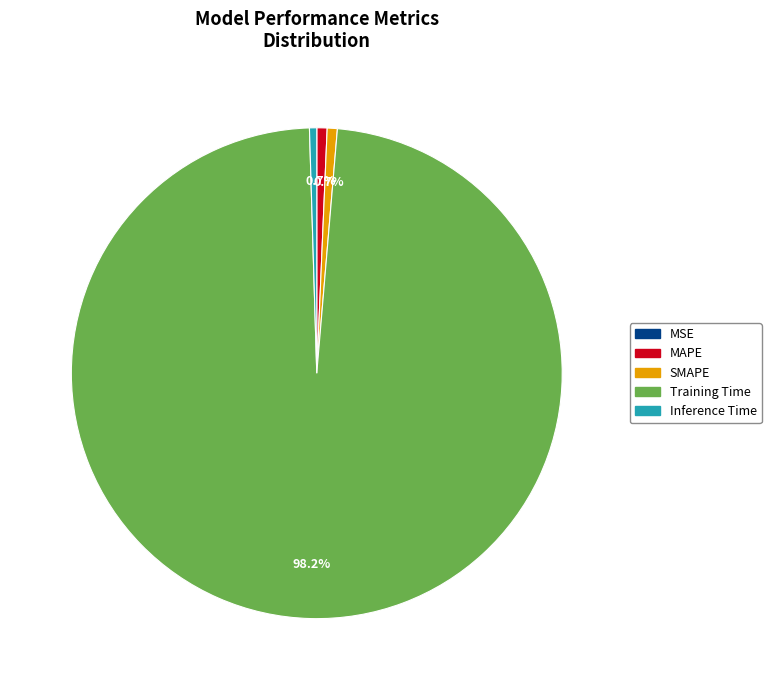

To the nearest percent, what is the average slice percentage?

20%